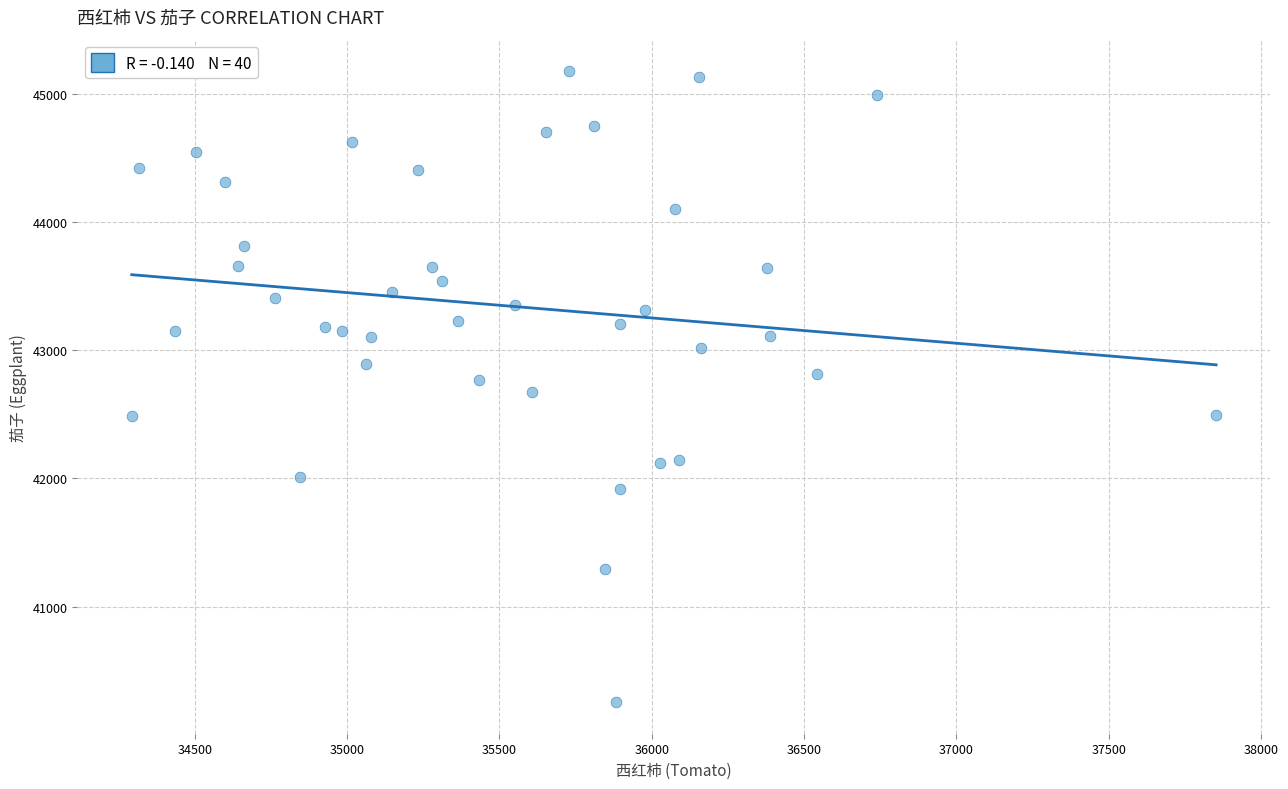

What is the range of X values (max minus min)?

3559.9